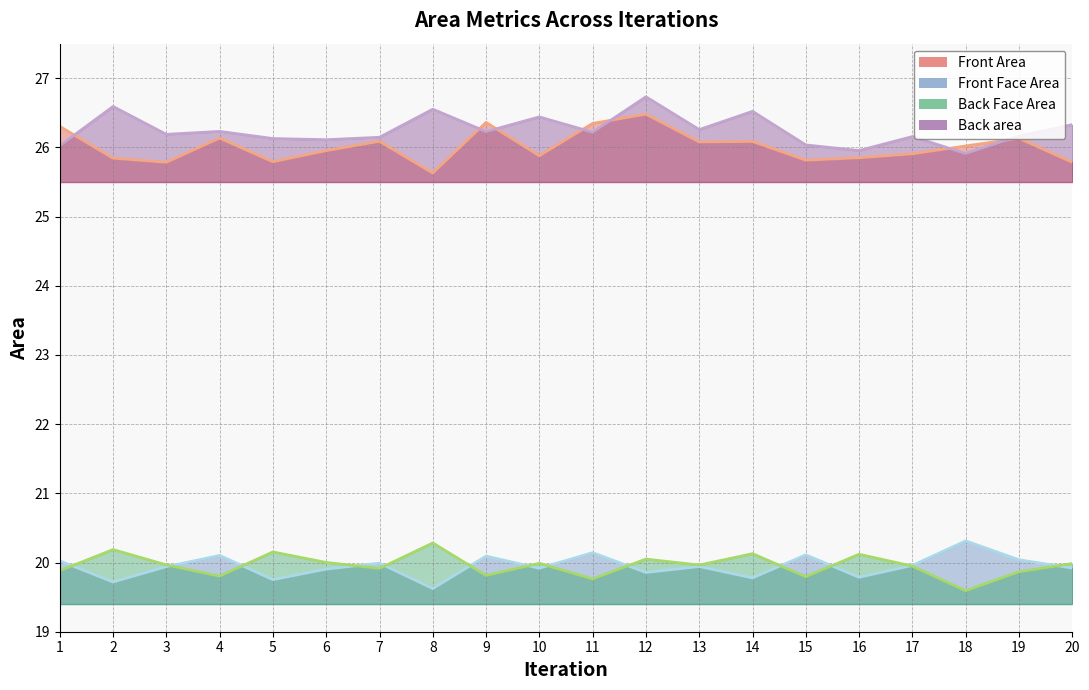

At which label is Back area (line) closest to 26?

1